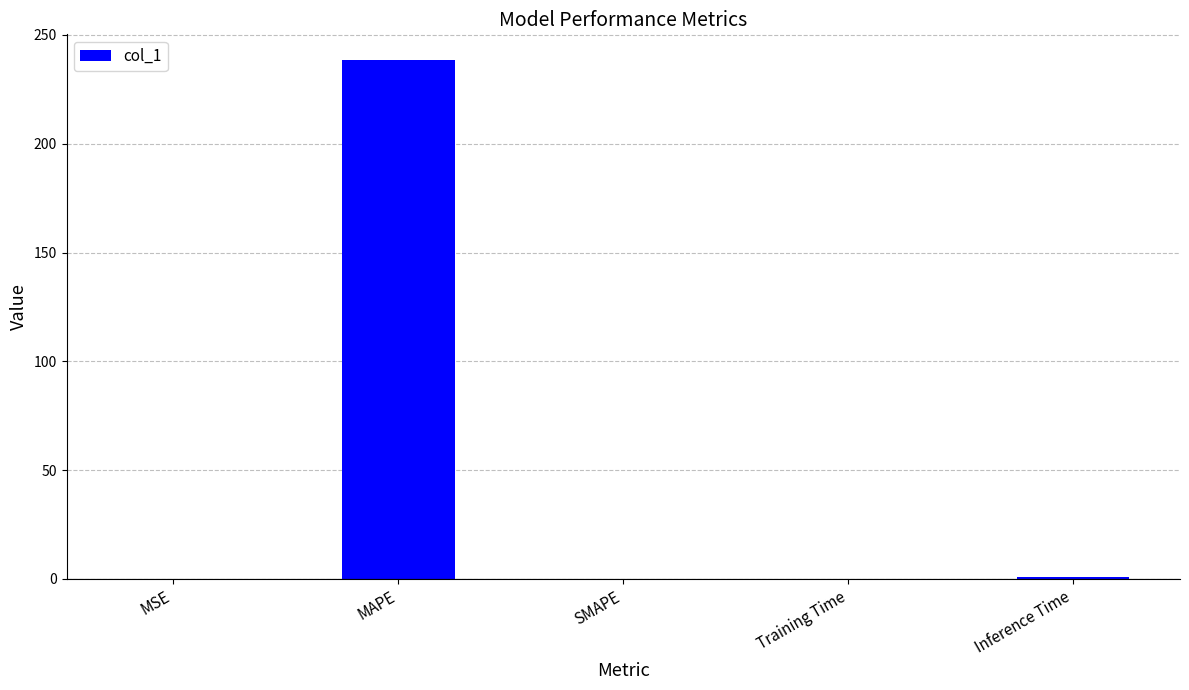

What value does the data have at MAPE?

238.4